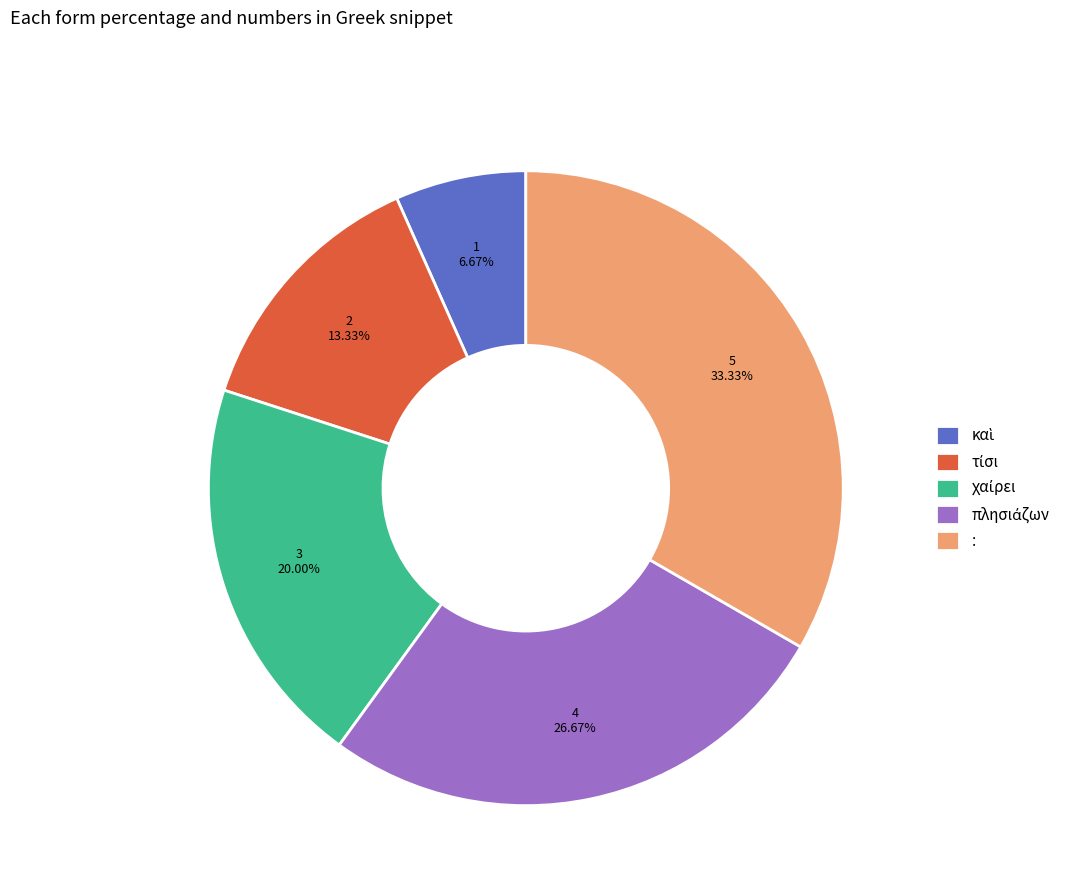

Does any single category account for the majority?

No